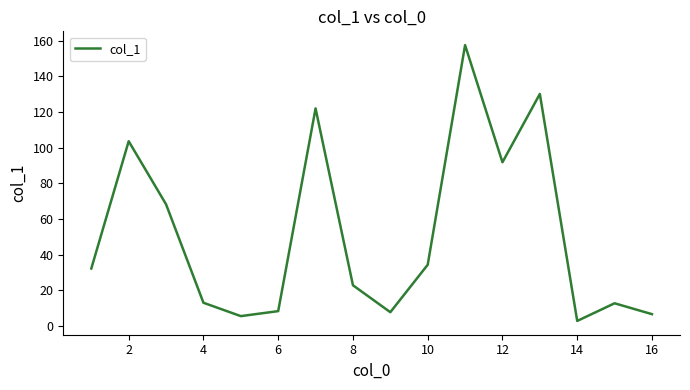

What is the greatest value displayed?

157.5